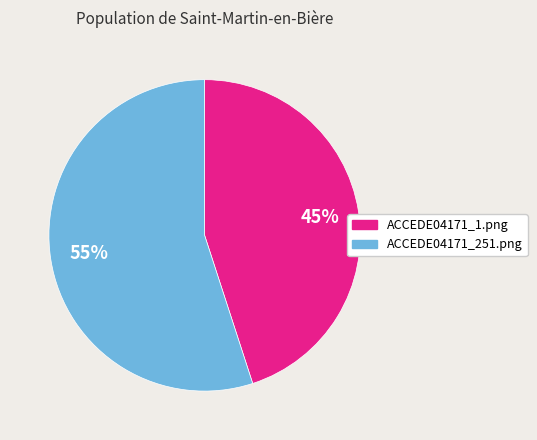

Rank the categories by value from lowest to highest.

ACCEDE04171_1.png, ACCEDE04171_251.png